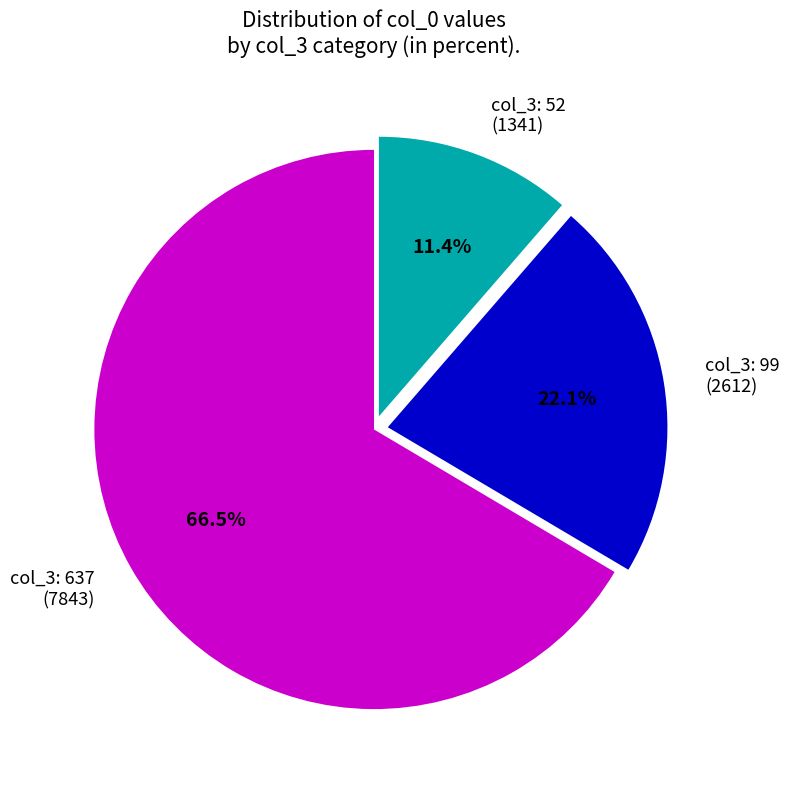

Do col_3: 637 (7843) and col_3: 99 (2612) together represent more than half of the pie?

Yes